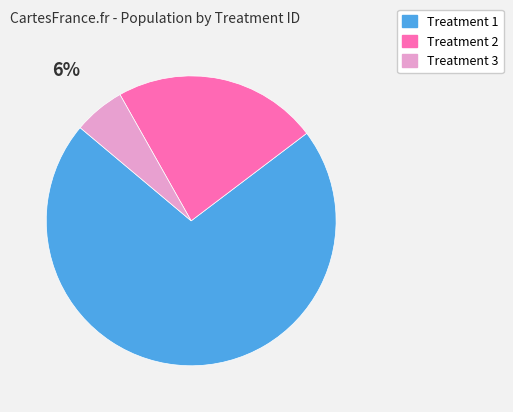

How many segments does this pie chart have?

3